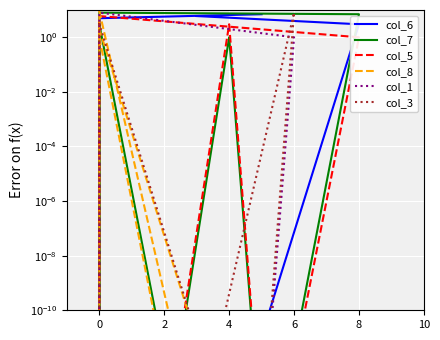

How many lines are shown in the chart?

6